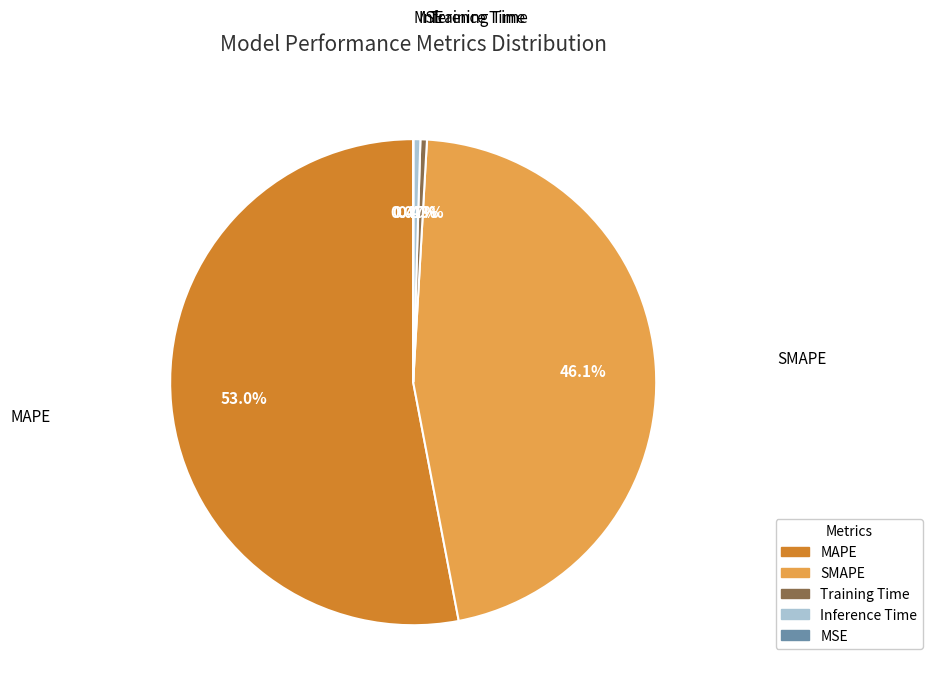

Which slice is the largest?

MAPE